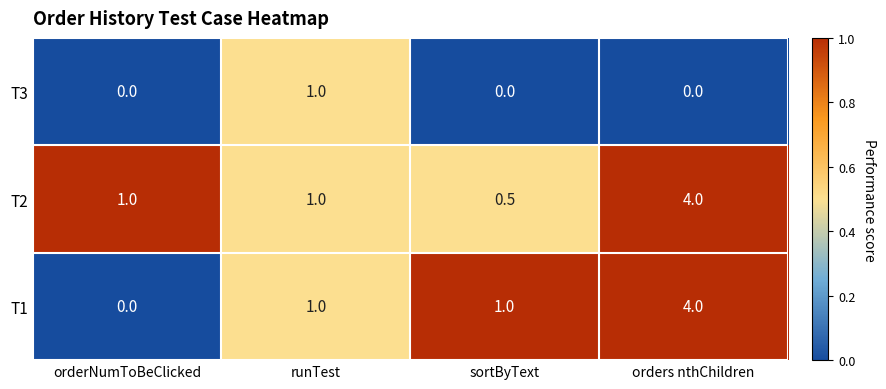

Reading left to right, transcribe all the data shown in this chart.

T3: 0.0	1.0	0.0	0.0
T2: 1.0	1.0	0.5	4.0
T1: 0.0	1.0	1.0	4.0